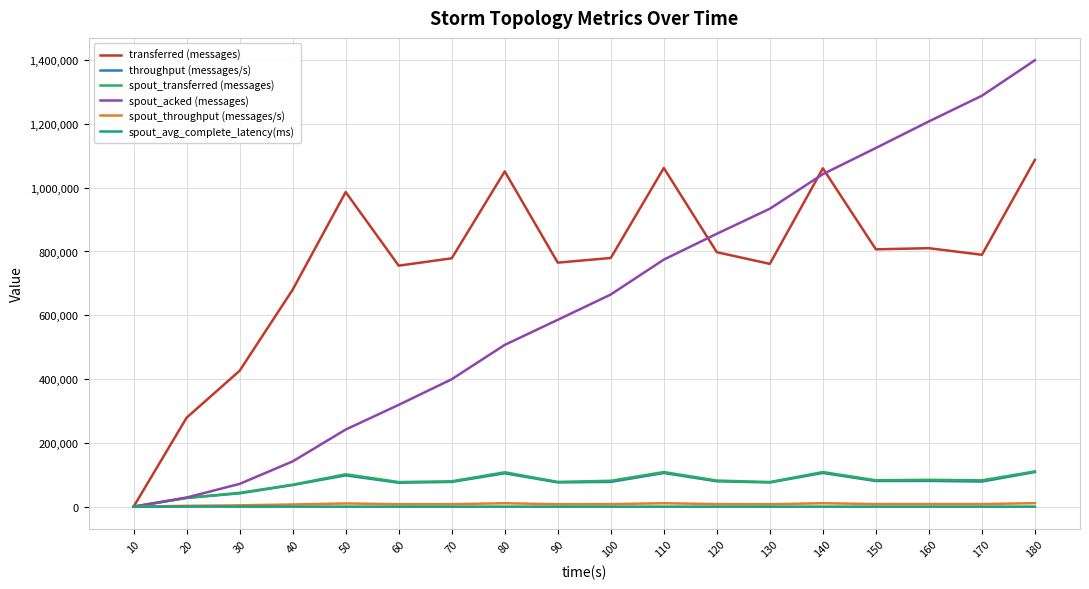

In transferred (messages), how many points are lower than both neighbors (excluding endpoints)?

5